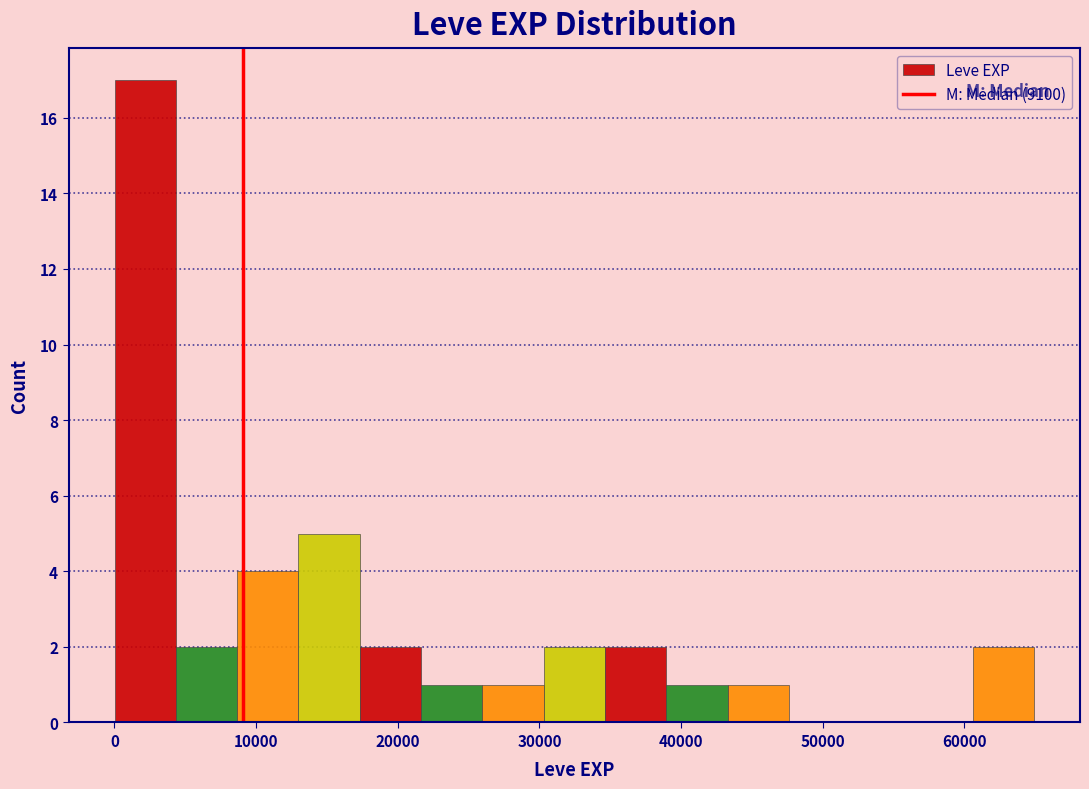

Reading left to right, transcribe this chart: for each bar, give the range it covers on the x-axis and its height. Neither the bar edges nor the heights are printed on the chart, so give them approximately, as read against the axes.

0 to 4000: 17
4000 to 9000: 2
9000 to 13000: 4
13000 to 17000: 5
17000 to 22000: 2
22000 to 26000: 1
26000 to 30000: 1
30000 to 35000: 2
35000 to 39000: 2
39000 to 43000: 1
43000 to 48000: 1
48000 to 52000: 0
52000 to 56000: 0
56000 to 61000: 0
61000 to 65000: 2